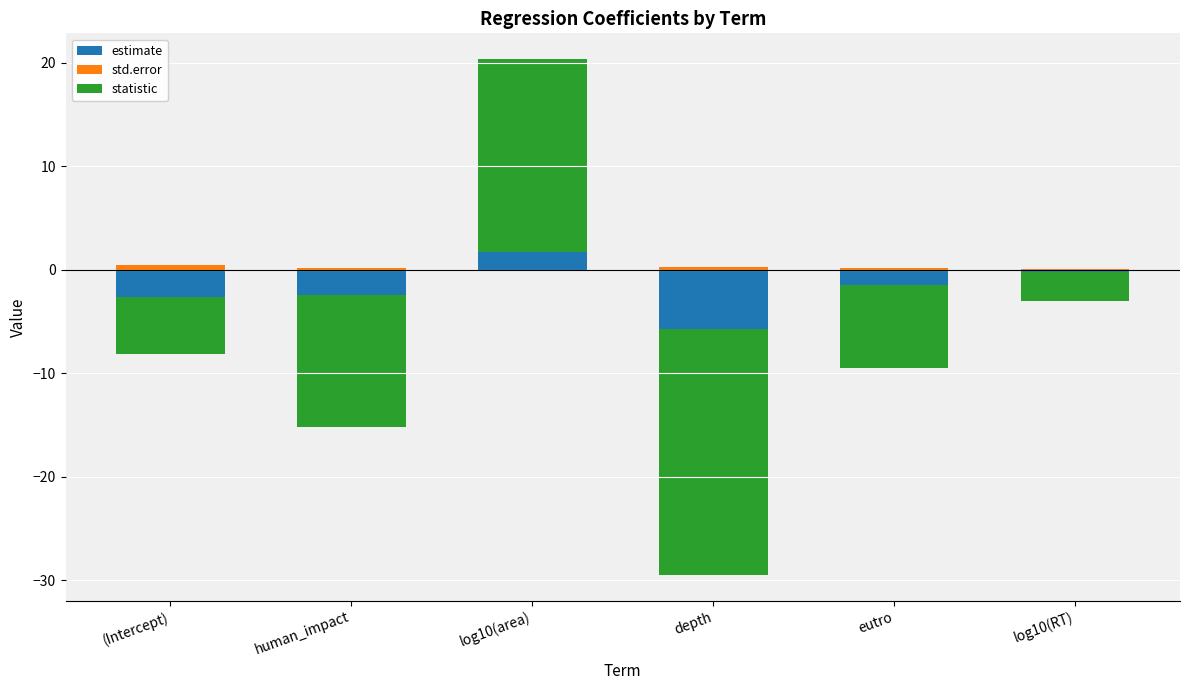

At which category is the sum across all series the highest?

log10(area)